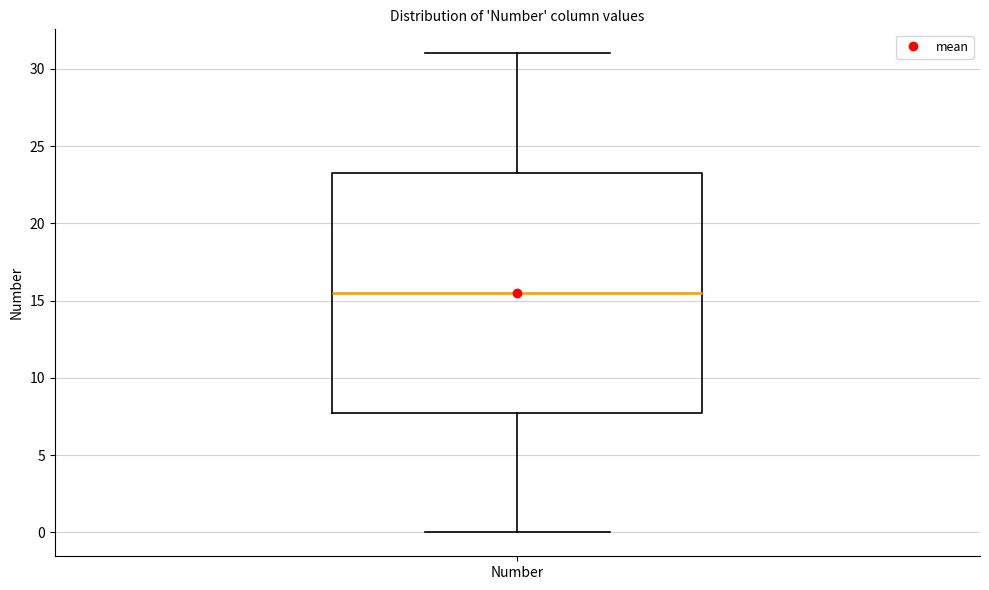

Read this box plot against the y-axis: the position of the median line, the range covered by the box, and the ends of both whiskers. The values are not printed on the chart, so give them approximately, as read against the axis.

median 15.5, box 8.0 to 23.5, whiskers 0.0 to 31.0